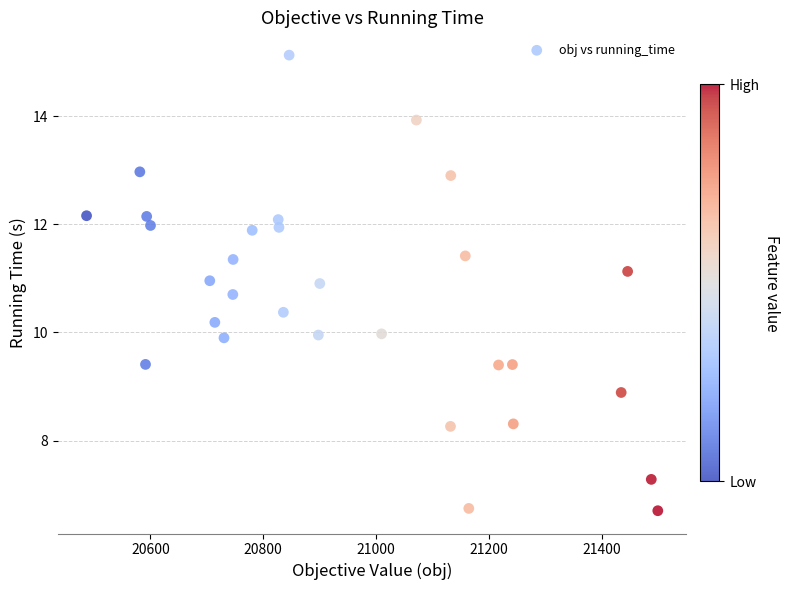

What is the range of X values (max minus min)?

1011.8